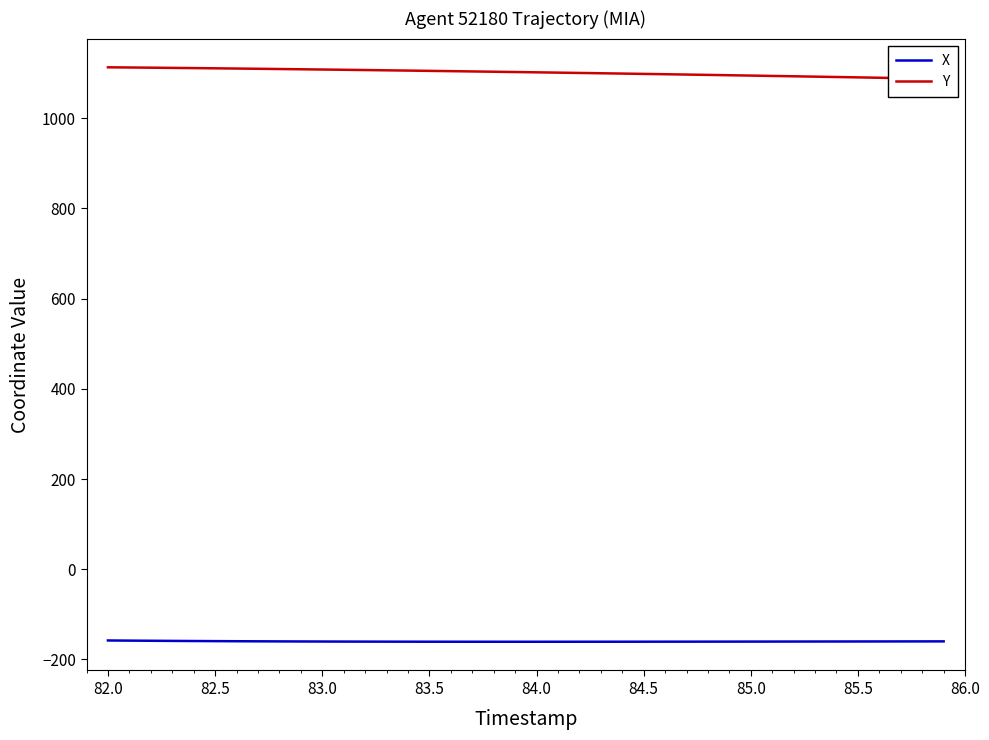

True or false: X has a value of -36.6 at 84.0.

False